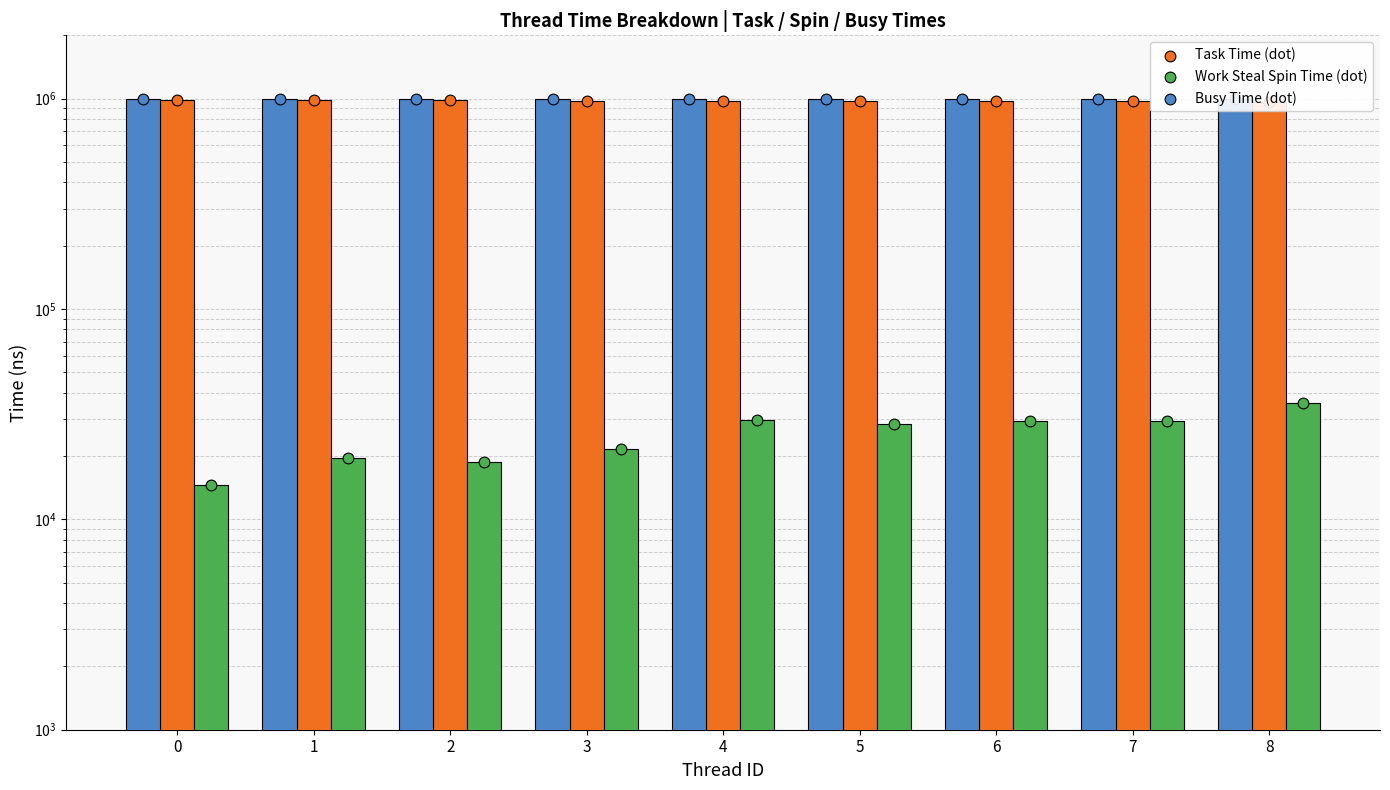

Which series has the widest spread of Y values?

Task Time